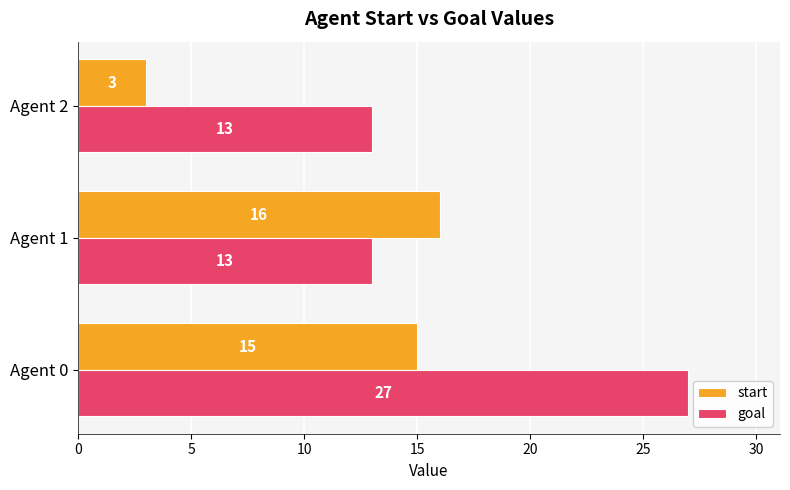

True or false: goal has a value of 27 at Agent 0.

True